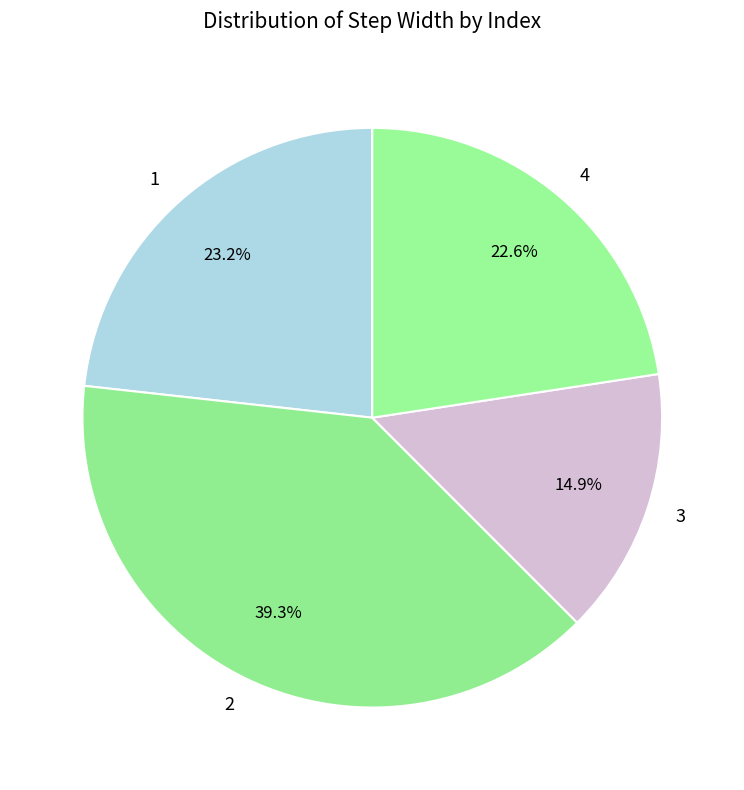

Combined, do 2 and 3 account for over 50%?

Yes